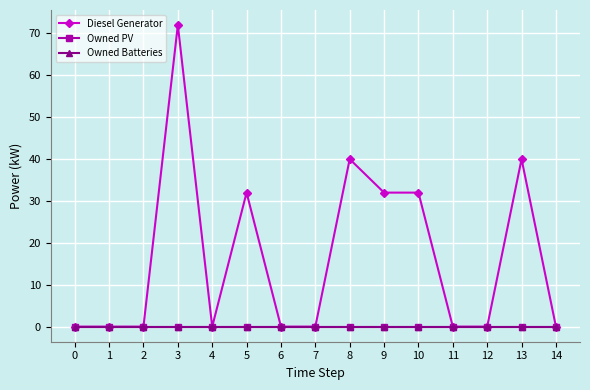

True or false: Owned Batteries and Diesel Generator intersect in this chart.

False